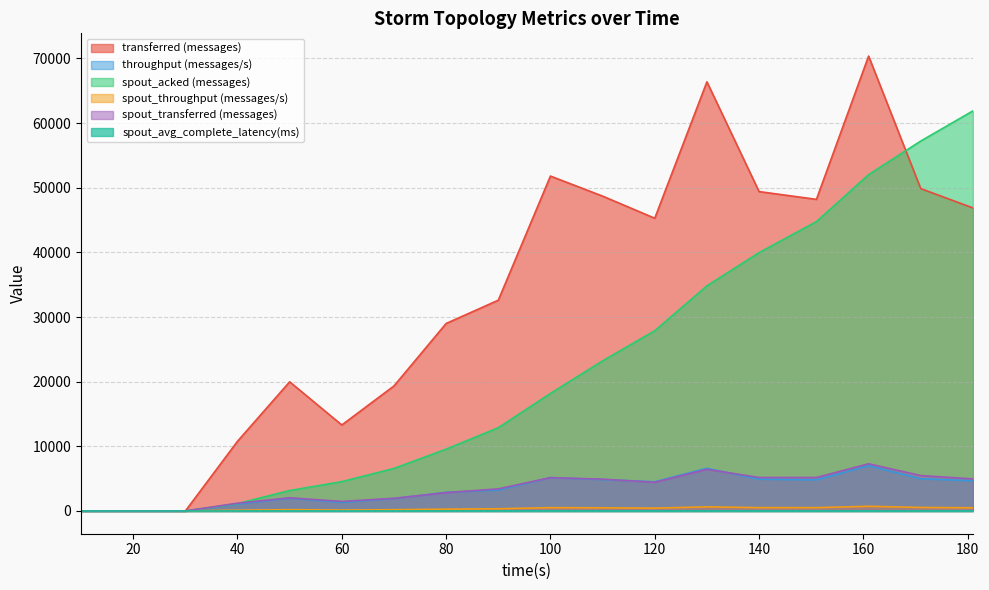

What is the average value of the spout_acked (messages) series?

22100.0